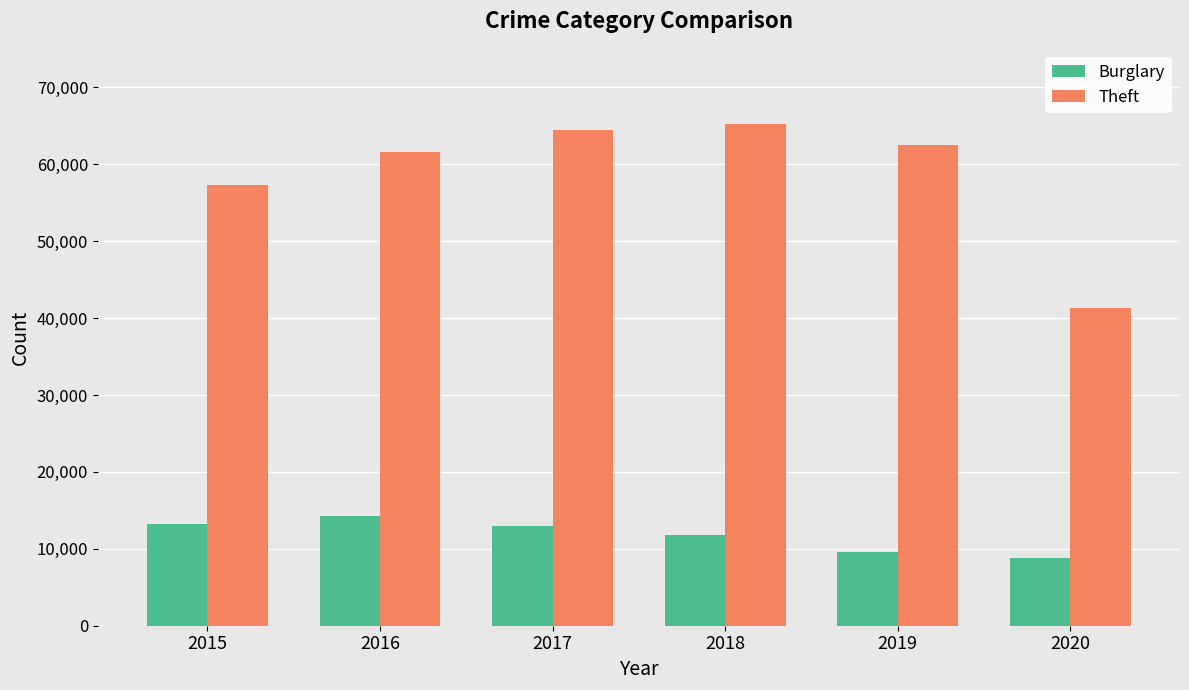

Rank the series at 2018 from lowest to highest value.

Burglary, Theft